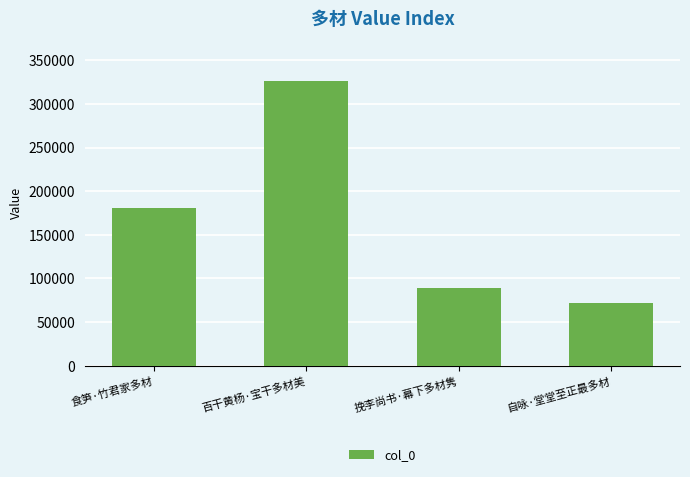

What is the ratio of the value at 食笋·竹君家多材 to the value at 挽李尚书·幕下多材隽?

2.0